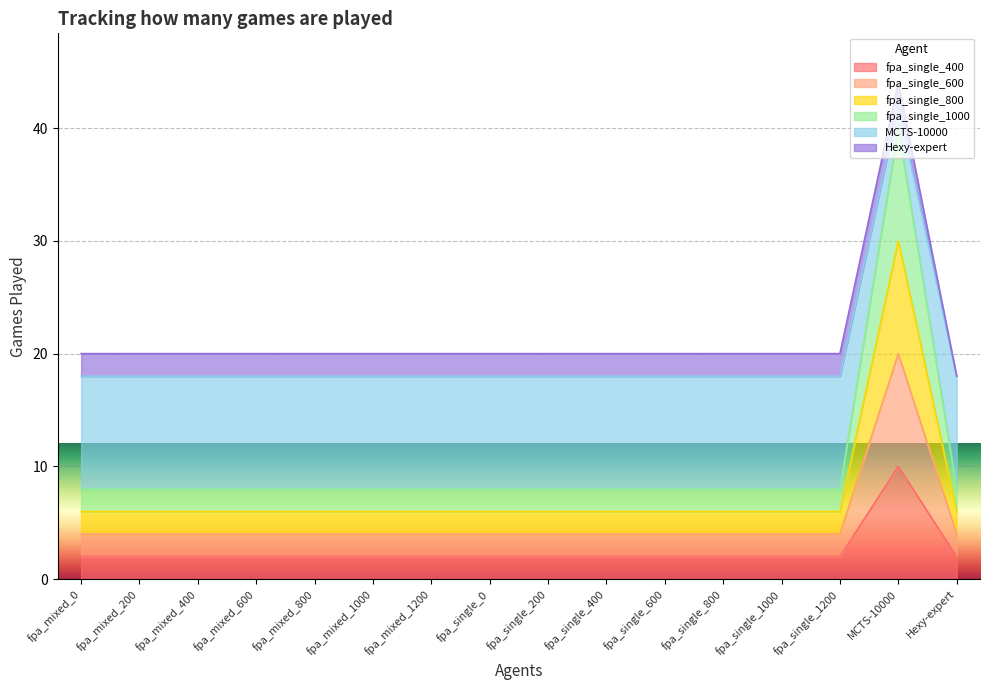

Which label corresponds to the smallest value in the chart?

fpa_mixed_0